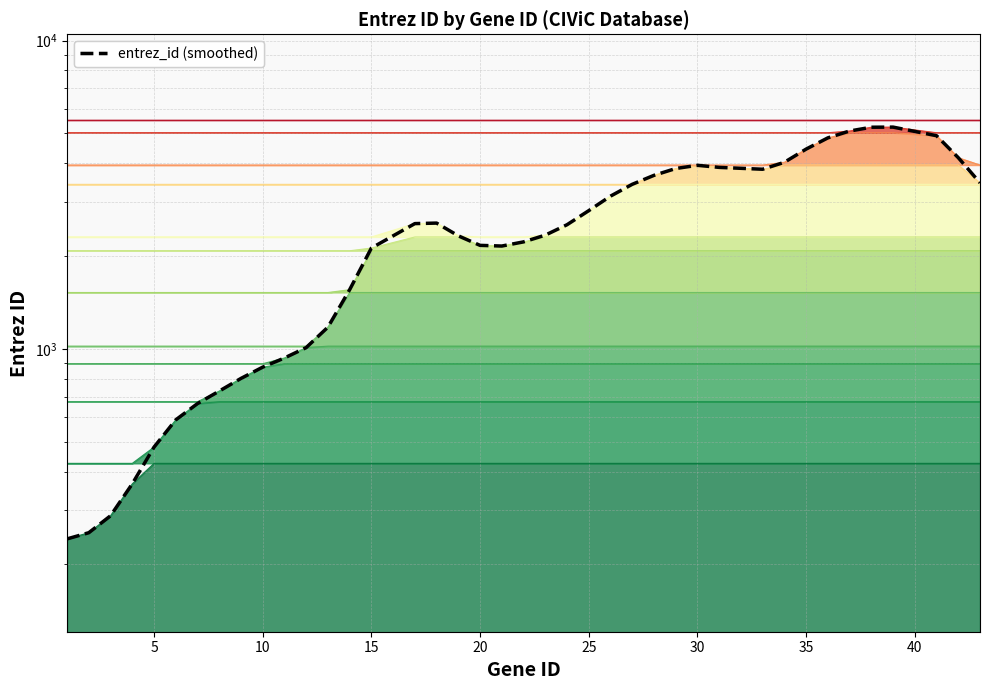

What is the value of the 15th point from the left?

2123.7